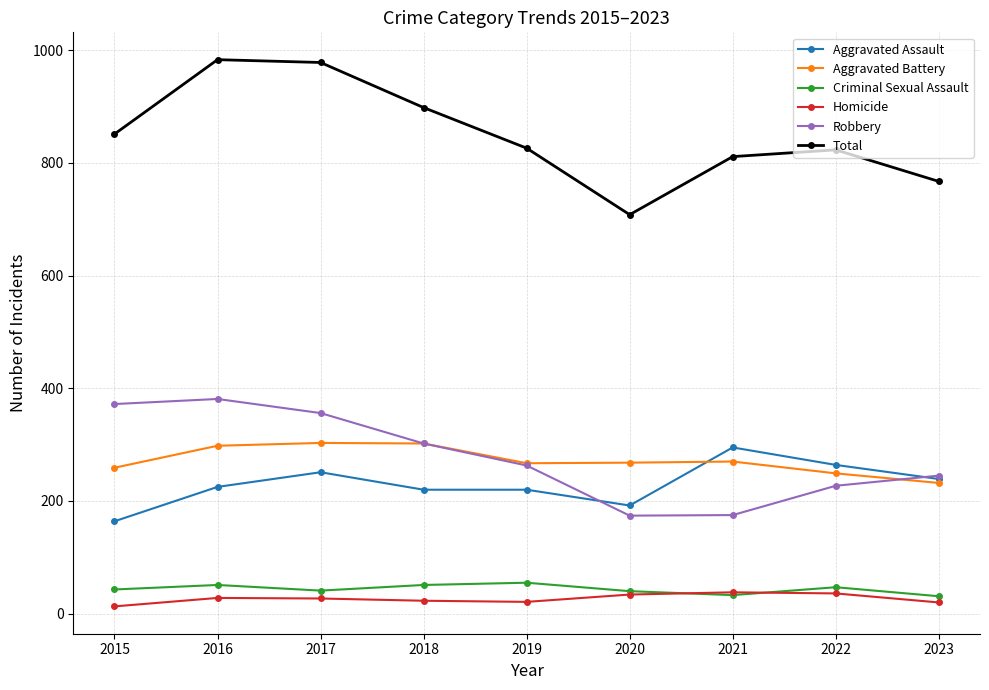

The value of Total at 2015 is 1389. True or false?

False